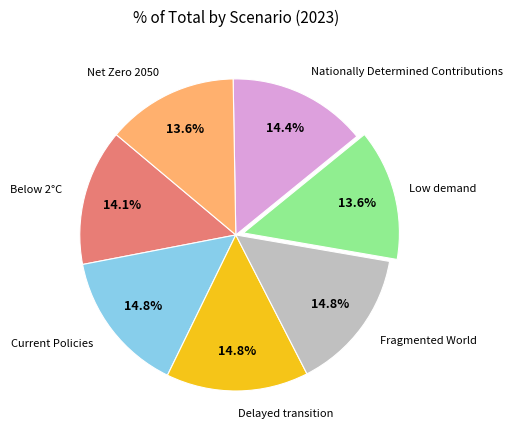

How many segments does this pie chart have?

7